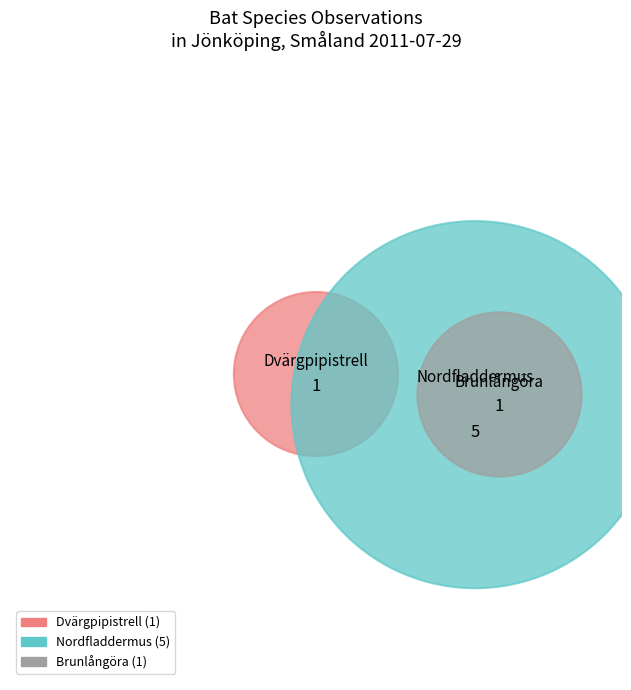

To the nearest percent, what percentage of the pie is Brunlångöra?

14%